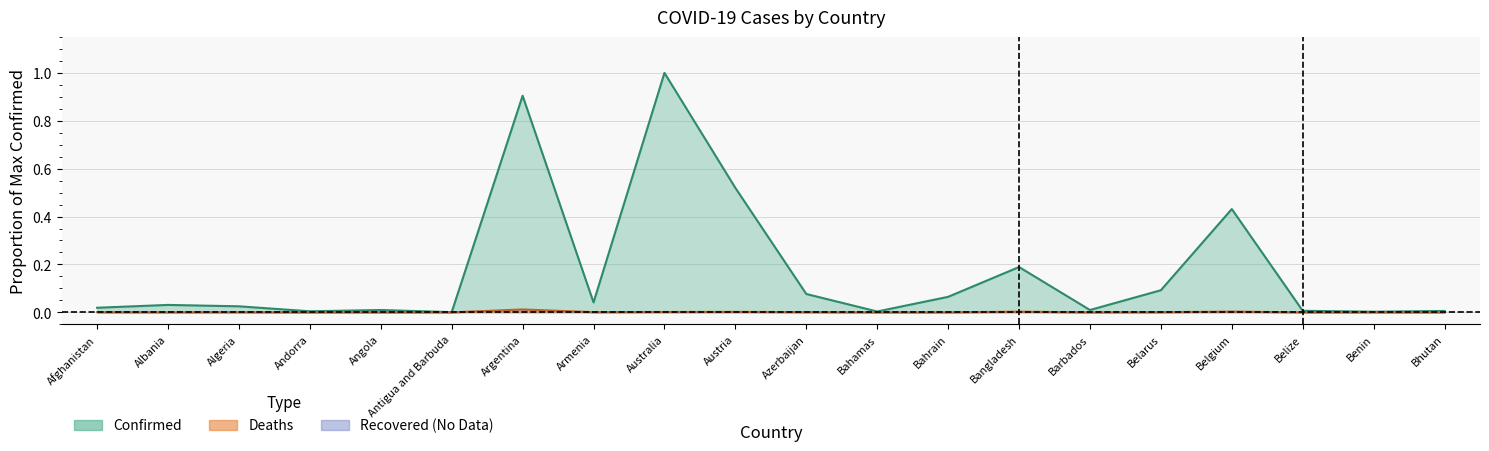

Rank the series at Argentina from lowest to highest value.

Deaths, Confirmed